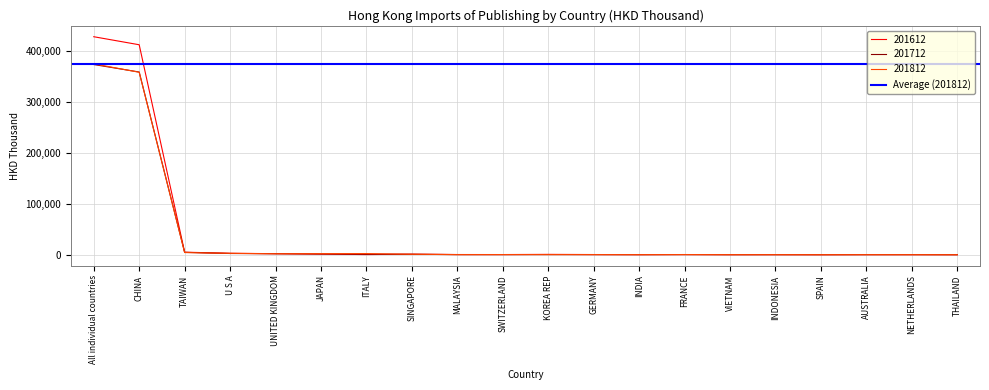

At which label does 201612_% Share reach its peak?

All individual countries